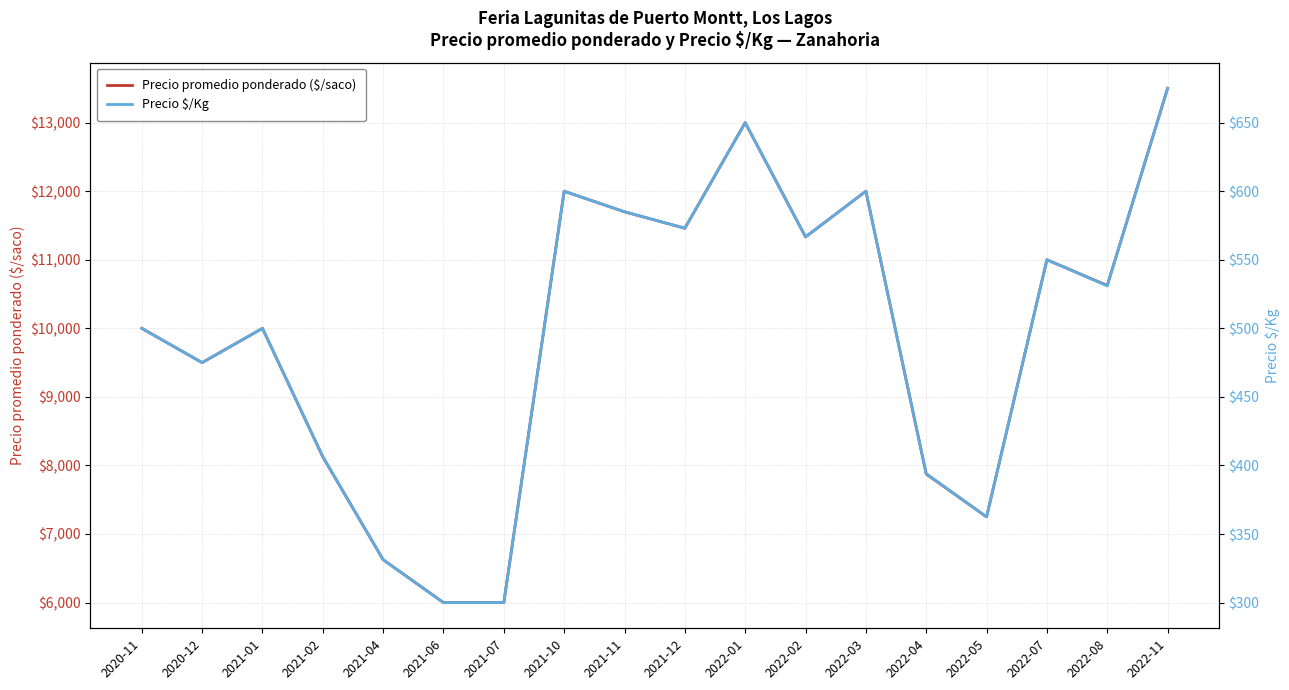

What position from the right is 2022-02?

7